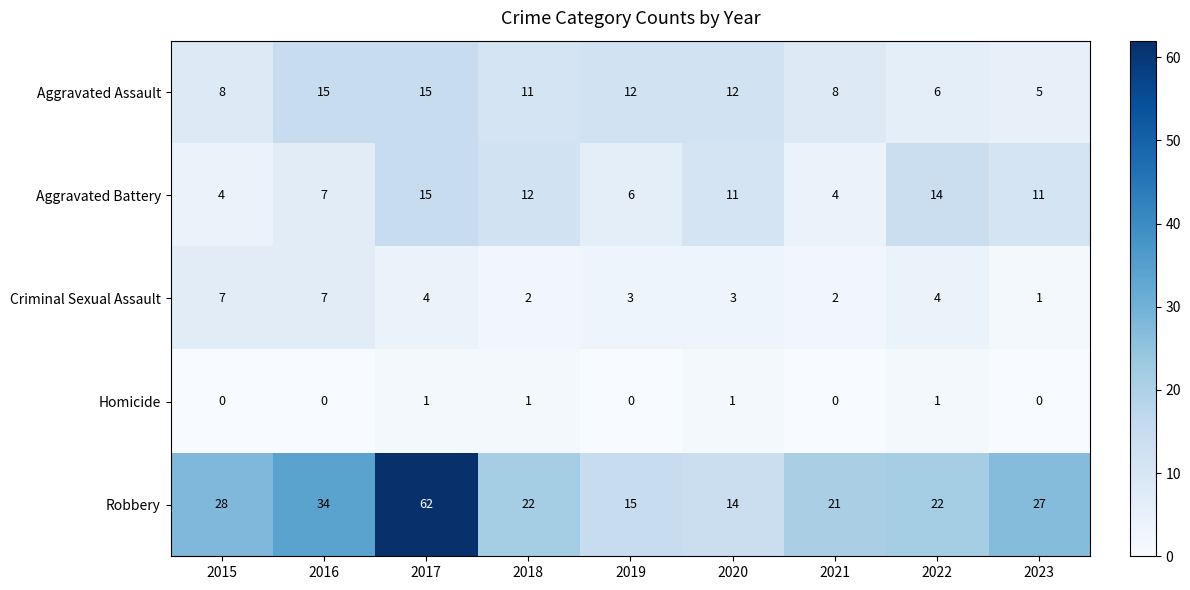

What is the difference between the second highest and second lowest values in the Aggravated Battery series?

10